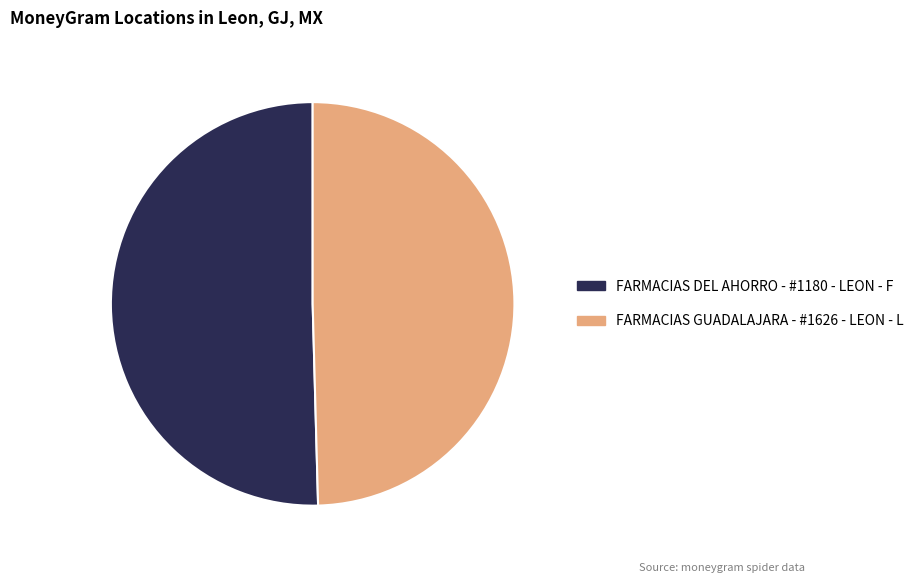

True or false: FARMACIAS DEL AHORRO - #1180 - LEON - F accounts for 50% of the total.

True